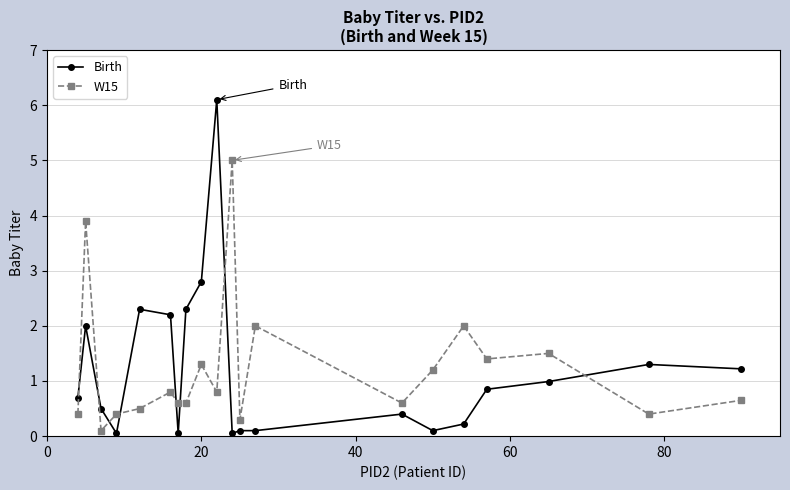

True or false: W15 has more than 2 interior local peaks.

True